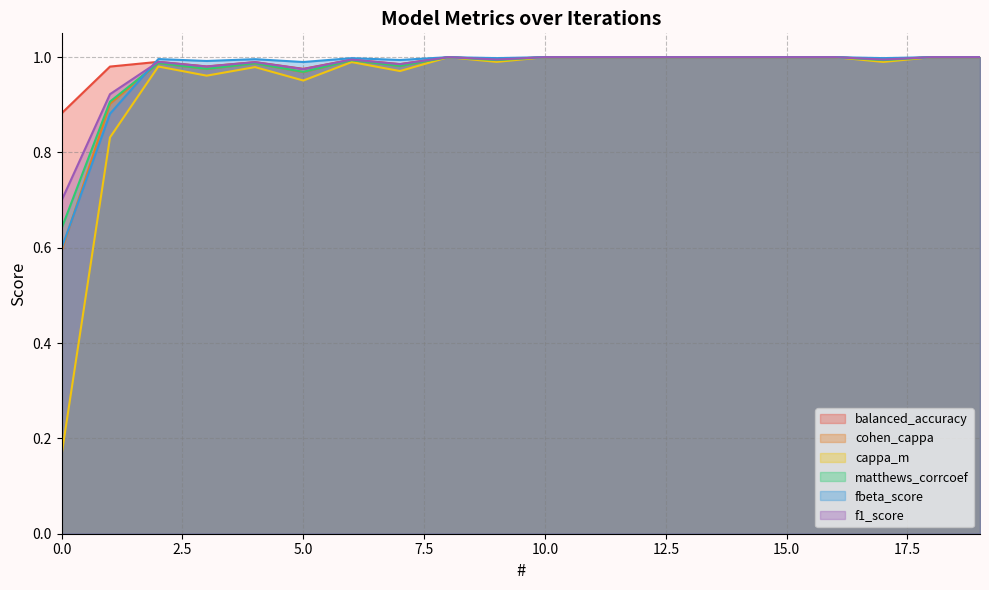

Rank the series by their maximum value, from lowest to highest.

balanced_accuracy, cohen_cappa, cappa_m, matthews_corrcoef, fbeta_score, f1_score